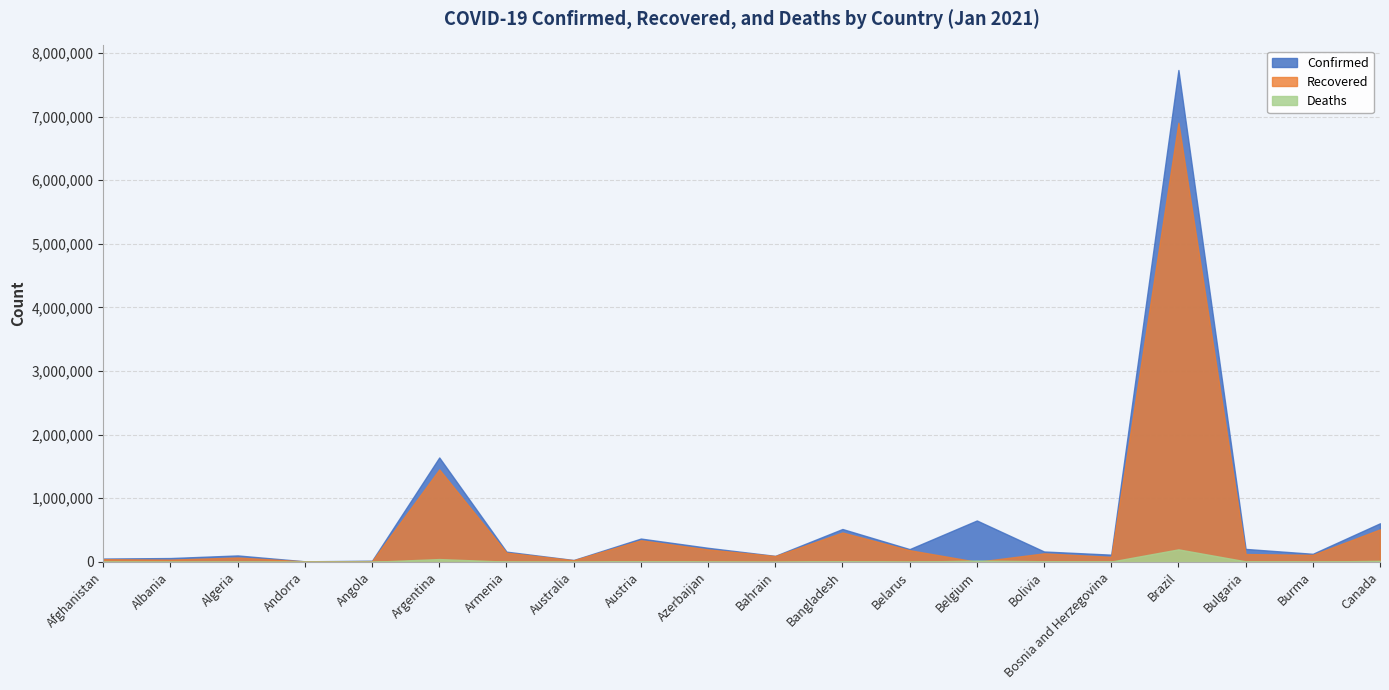

Between Belarus and Brazil, which series saw the biggest shift?

Confirmed